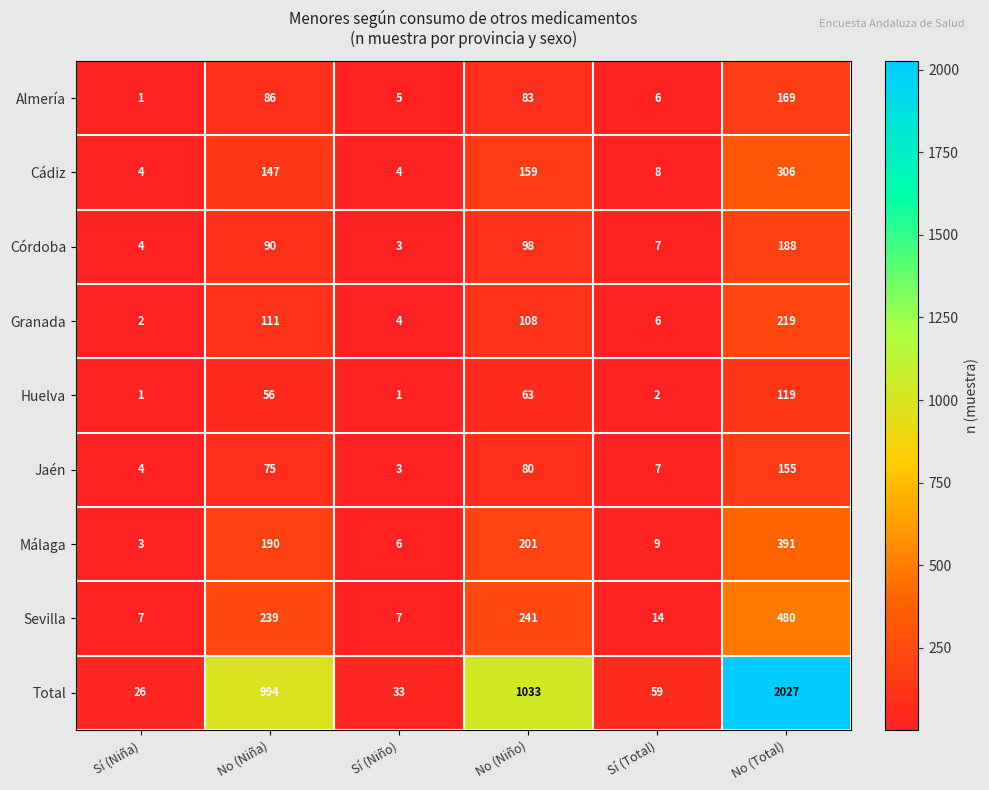

What is the difference between the highest and lowest values at Sí (Niña)?

25